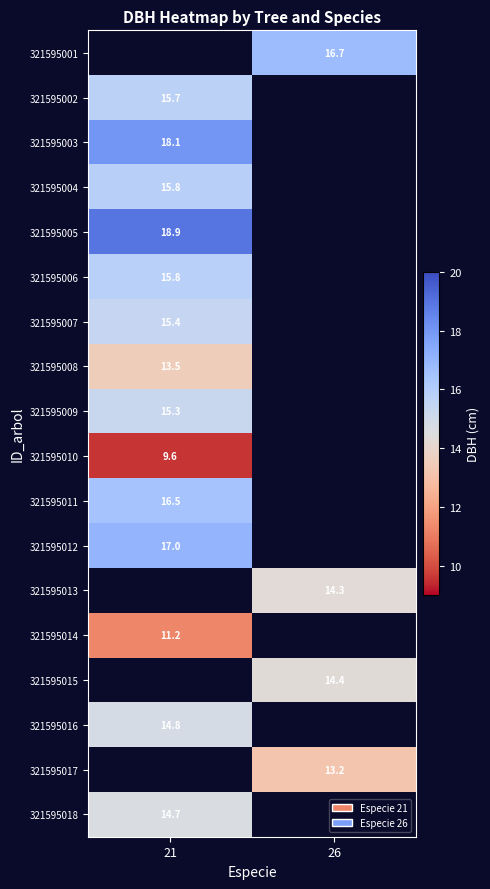

Count the number of data series in this chart.

18